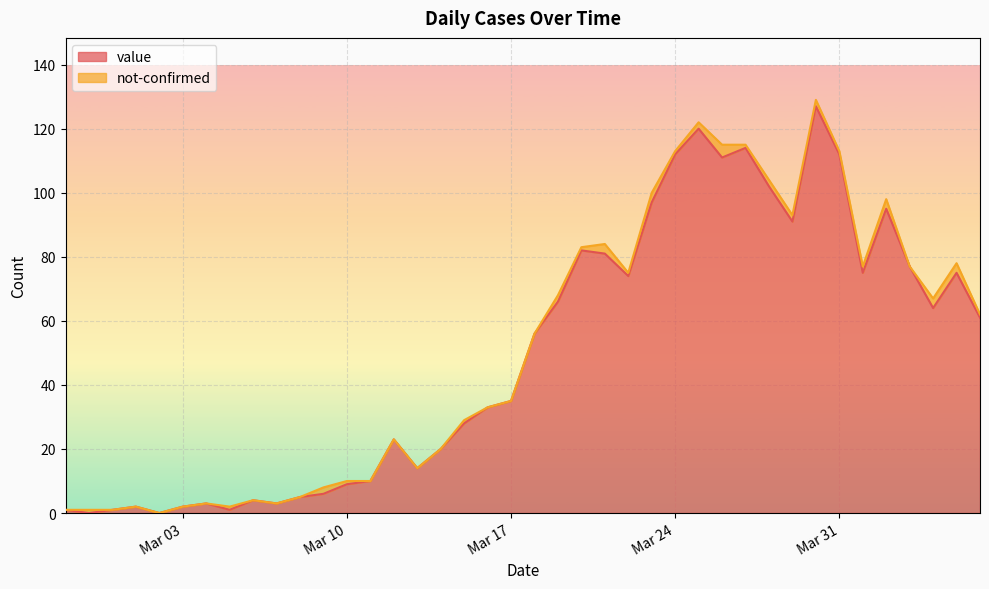

How many lines are shown in the chart?

2